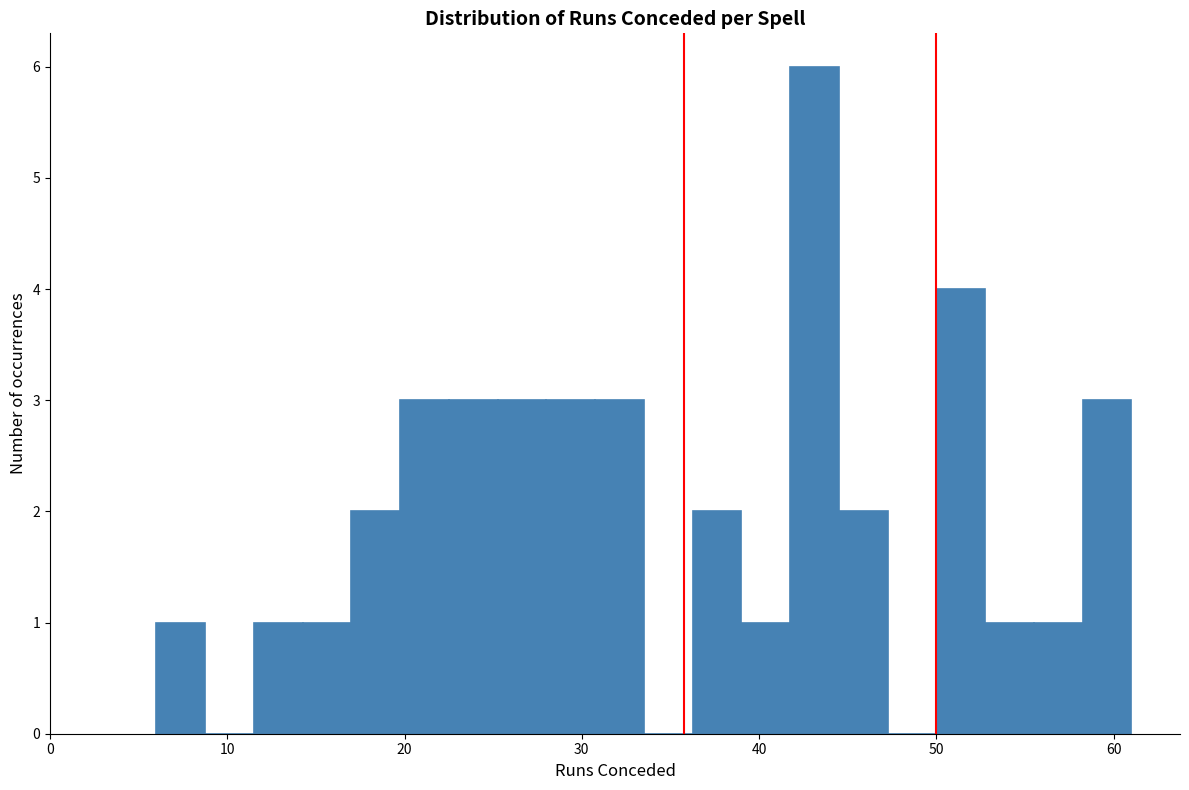

Around what value on the x-axis is the tallest bar? Give the approximate position of its centre, as read against the axis.

43